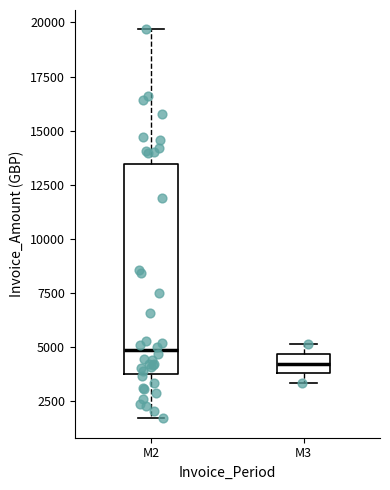

Which box is the tallest, from its lower edge to its upper edge?

M2